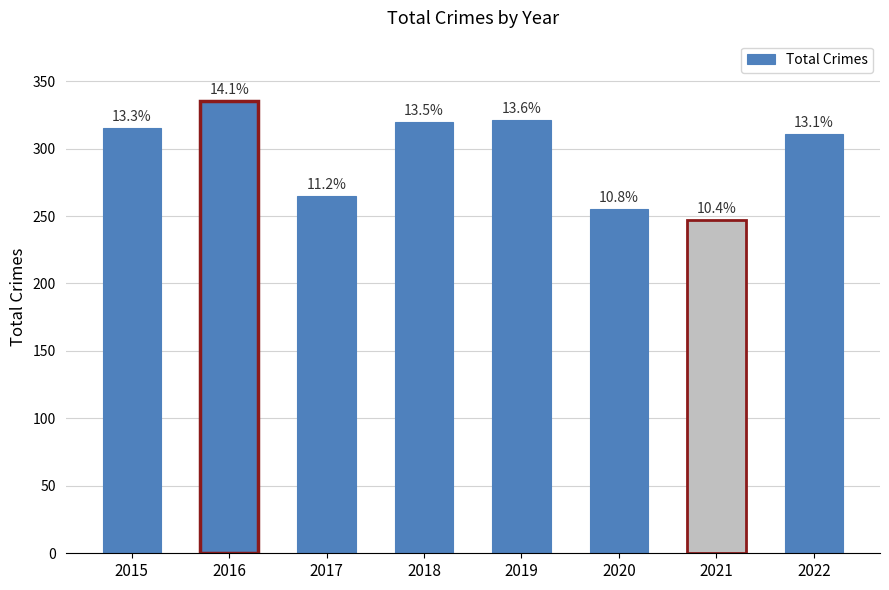

What is the smallest value displayed?

247